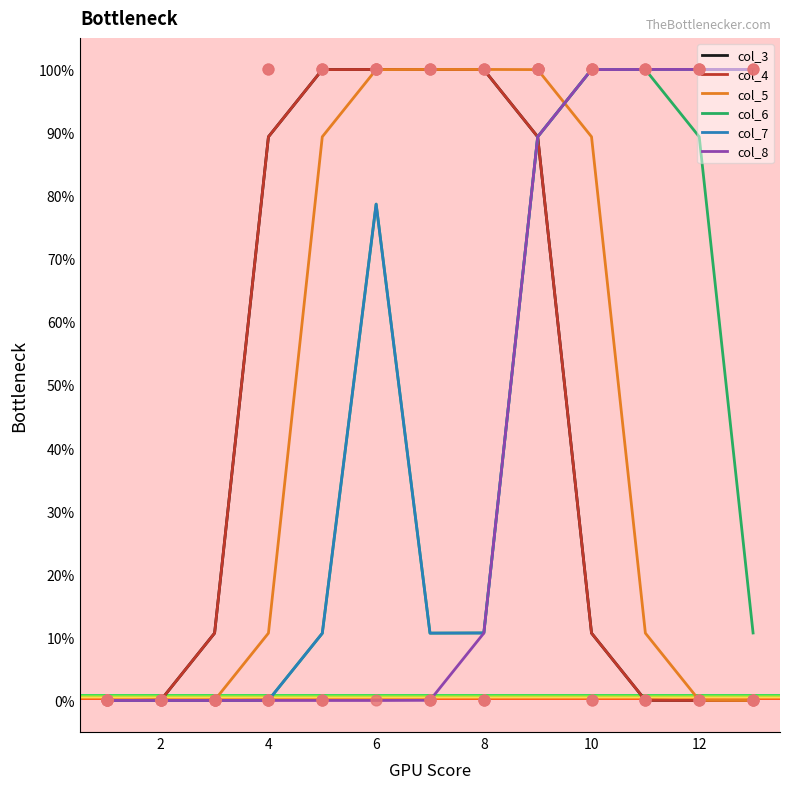

Which series contains the lowest Y value?

col_3